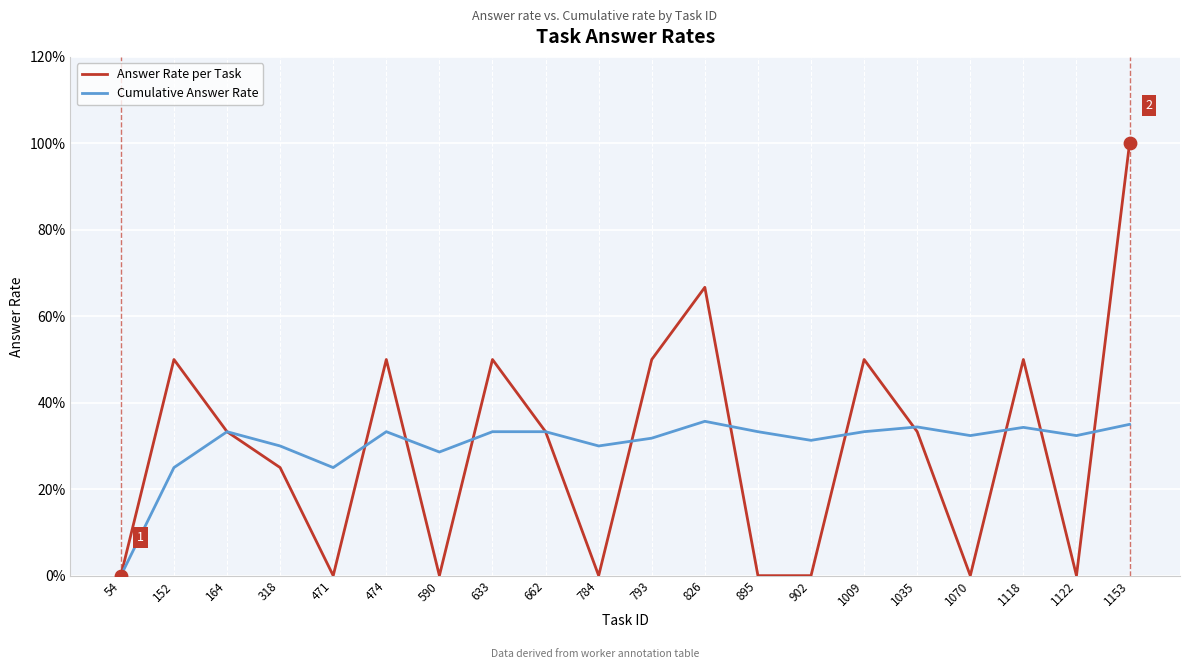

At which category is the sum across all series the highest?

1153